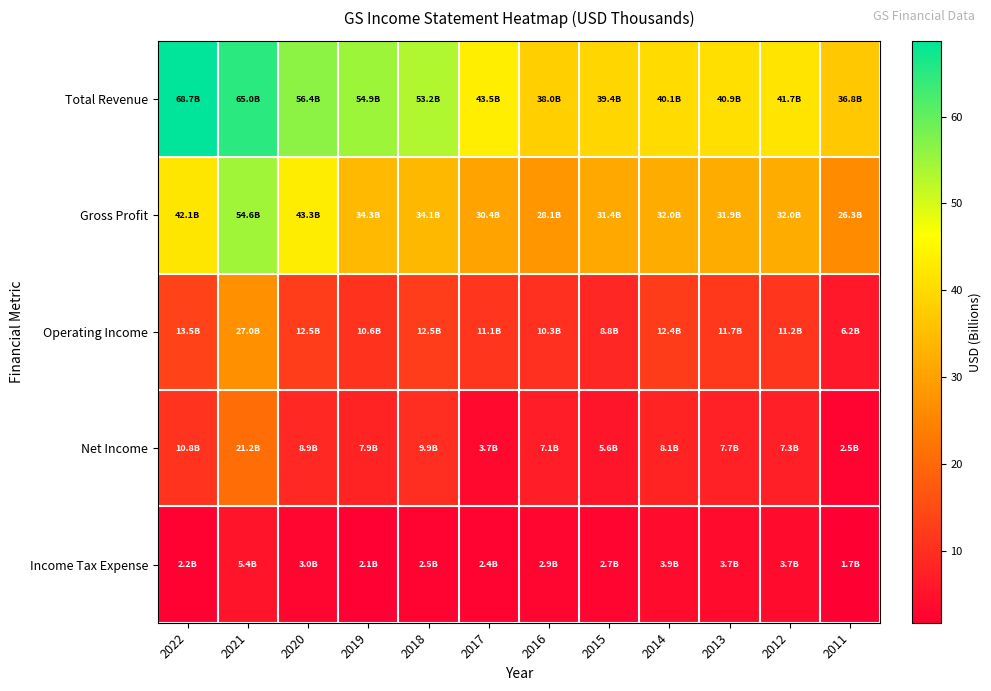

Between 2017 and 2021, which is larger?

2021